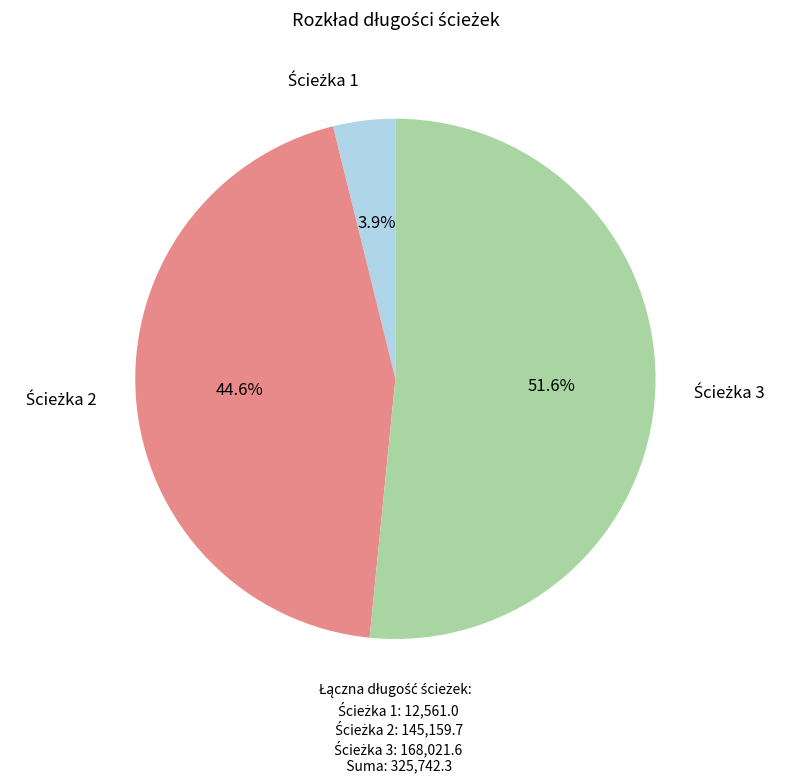

Is there a majority slice in this chart?

Yes